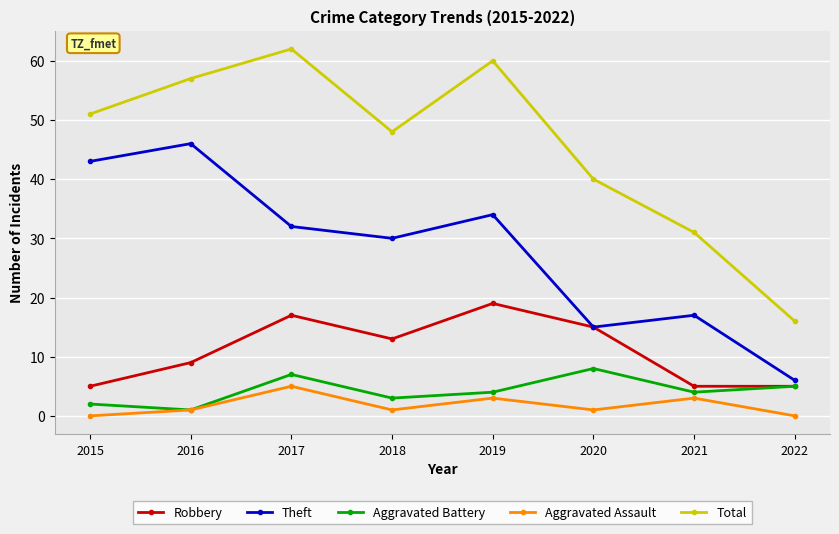

Rank the series by their maximum value, from highest to lowest.

Total, Theft, Robbery, Aggravated Battery, Aggravated Assault